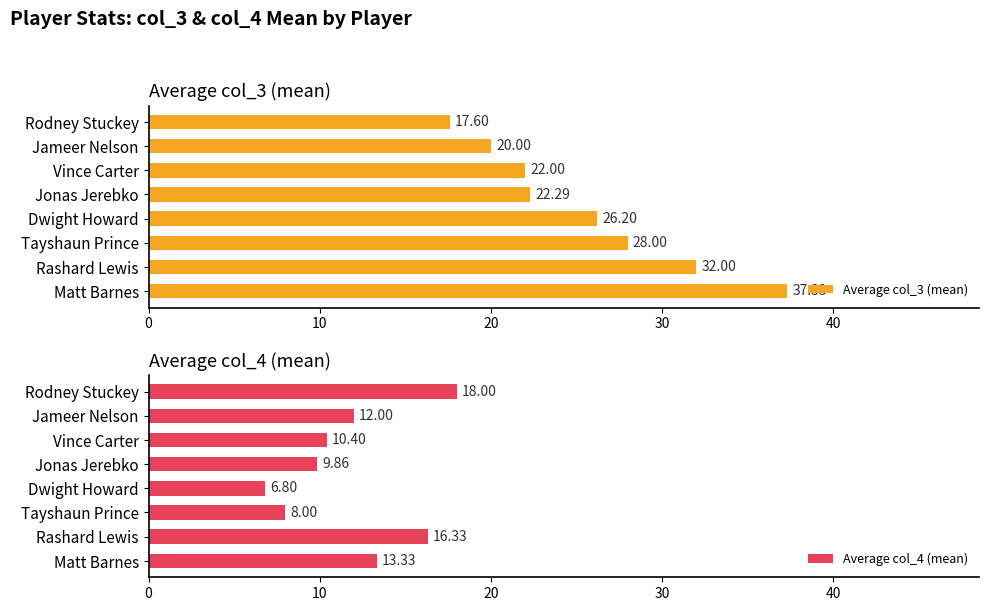

The value of Average col_3 (mean) at Jonas Jerebko is 10.3. True or false?

False